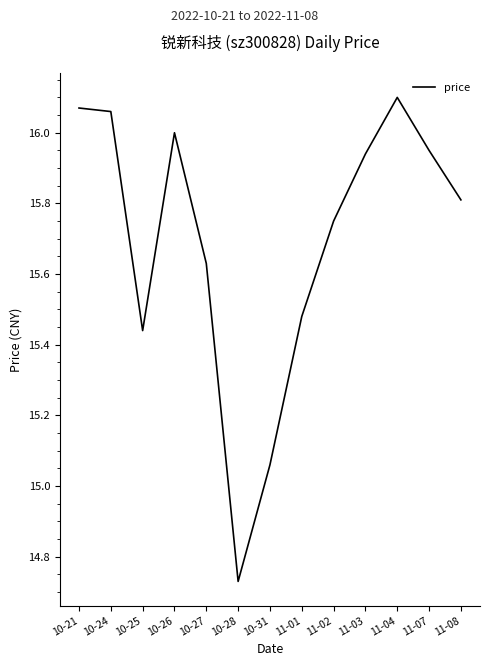

How many values are below 15?

1